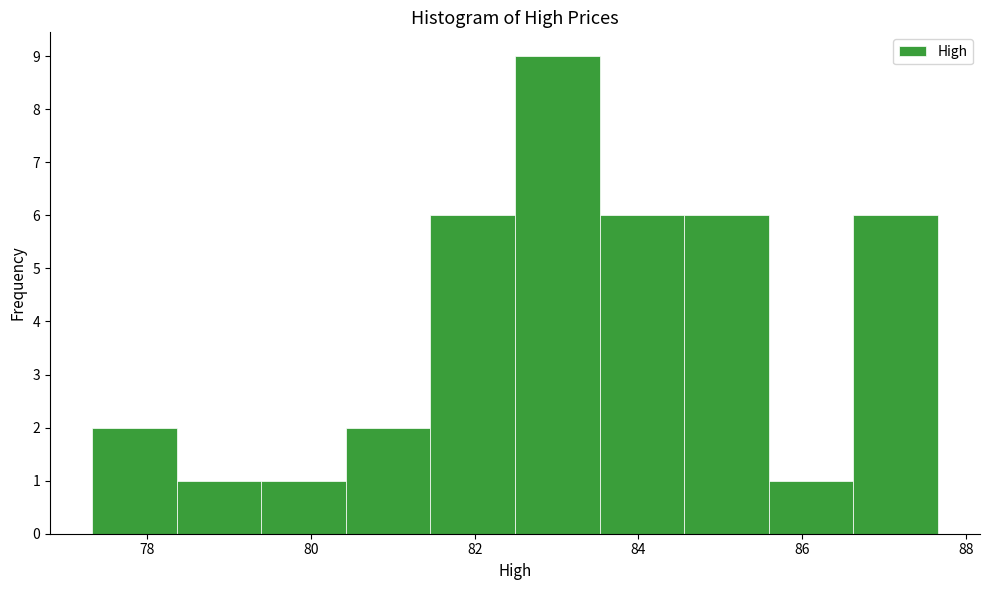

Which range on the x-axis has the tallest bar?

82.4 to 83.6